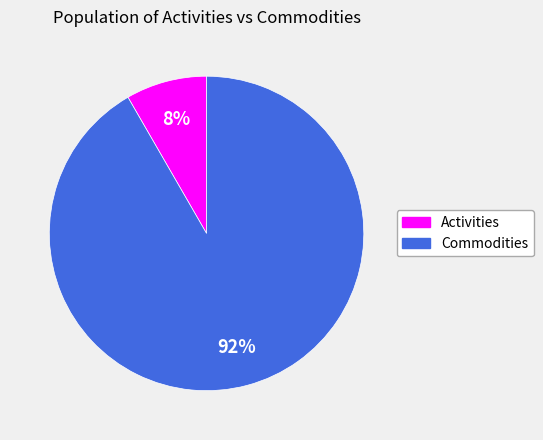

Which slice is the largest?

Commodities